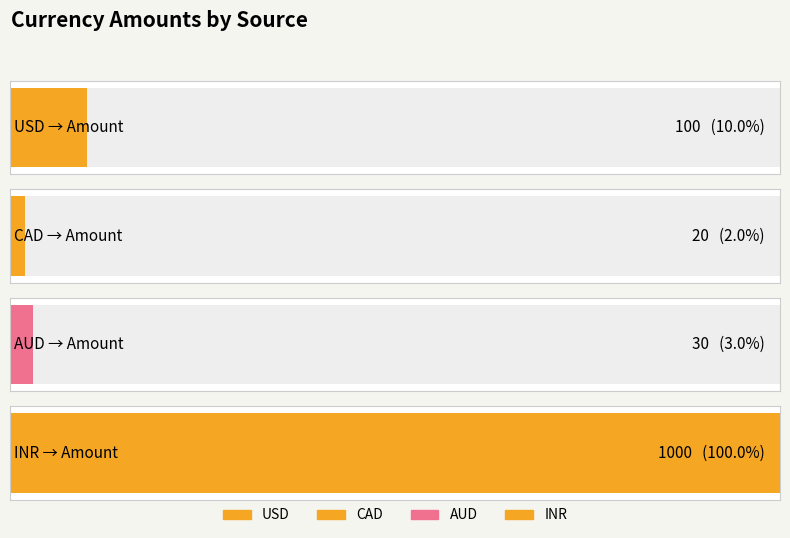

List the labels in order of value, smallest first.

CAD, AUD, USD, INR